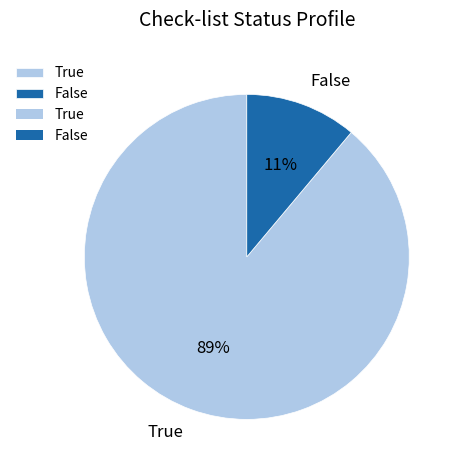

Between False and True, which is larger?

True